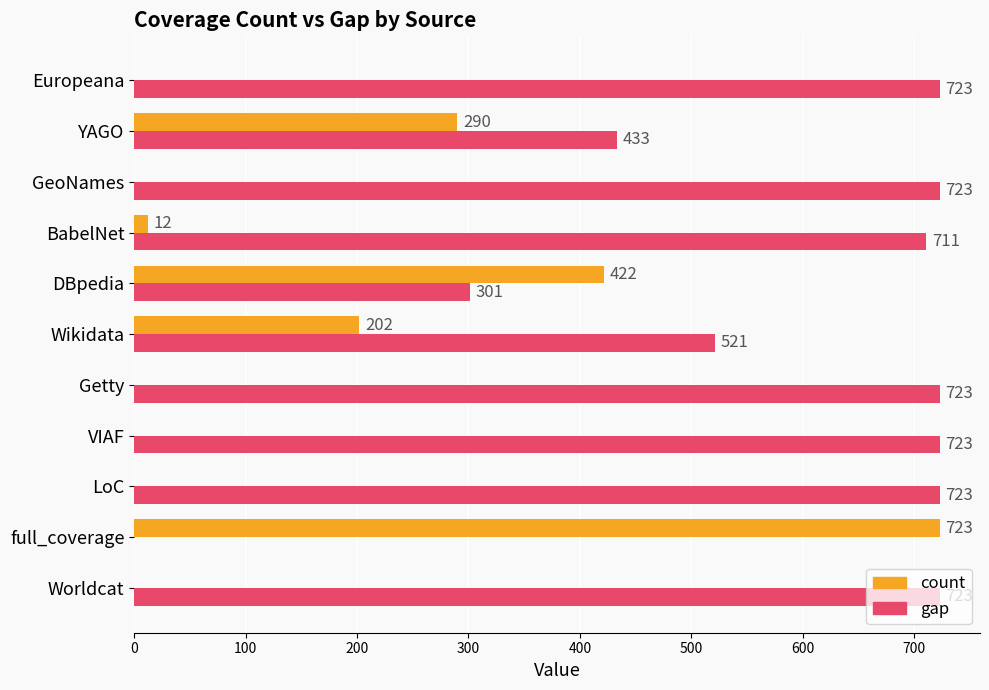

What is the sum of all gap values?

6304